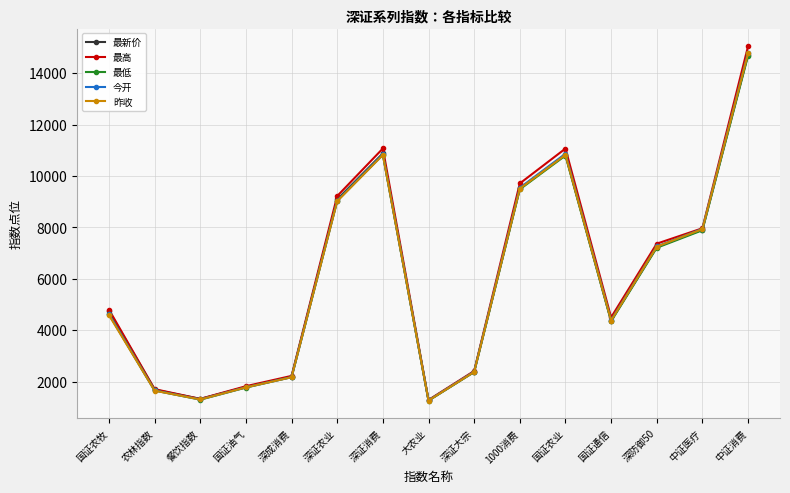

What is the total value across all series at 中证医疗?

39650.8